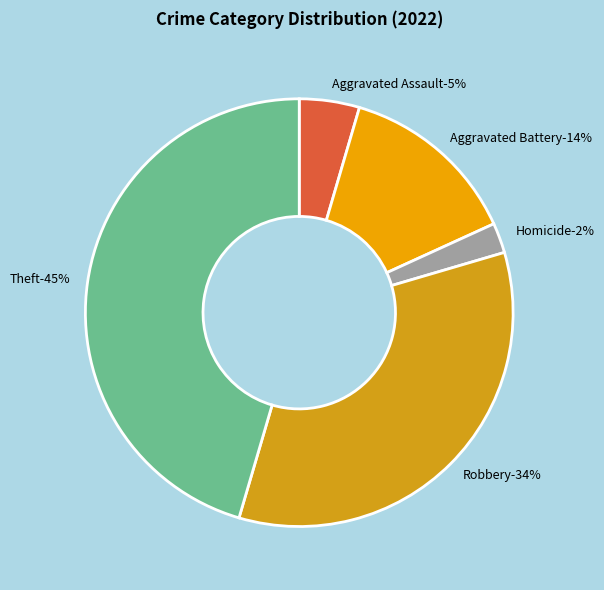

Does Aggravated Battery account for over 50% of the chart?

No